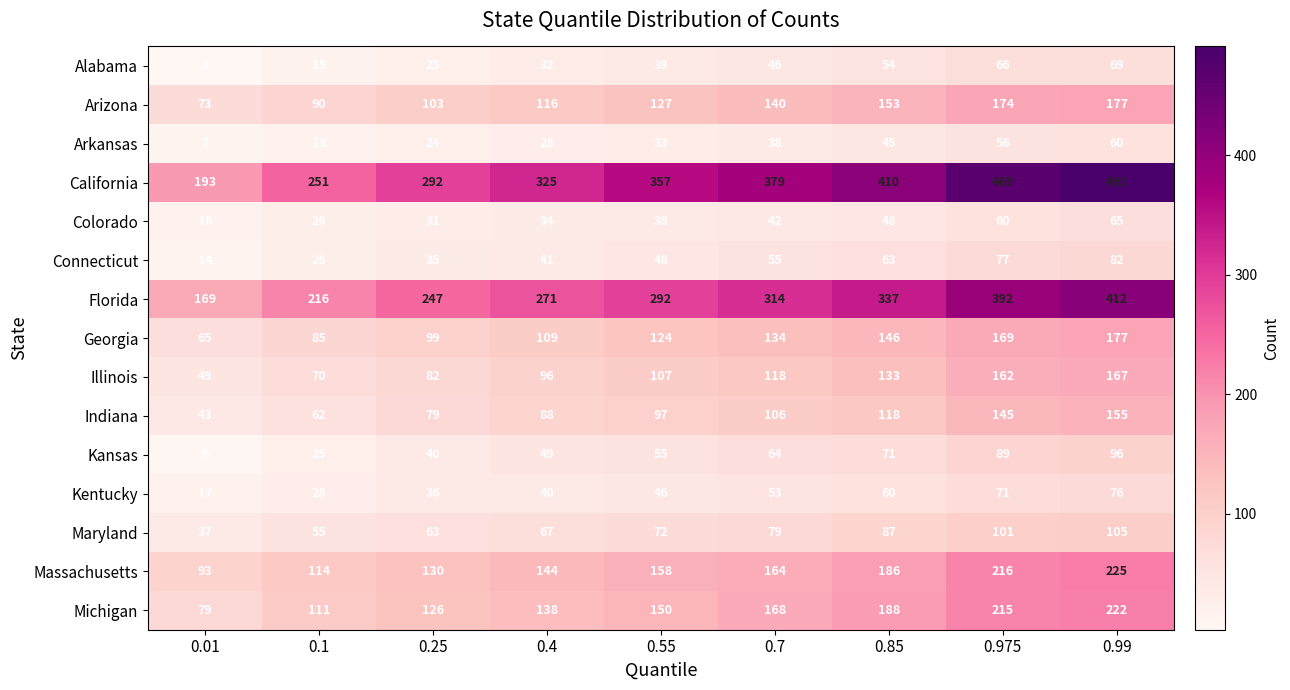

What is the maximum value shown in the chart?

491